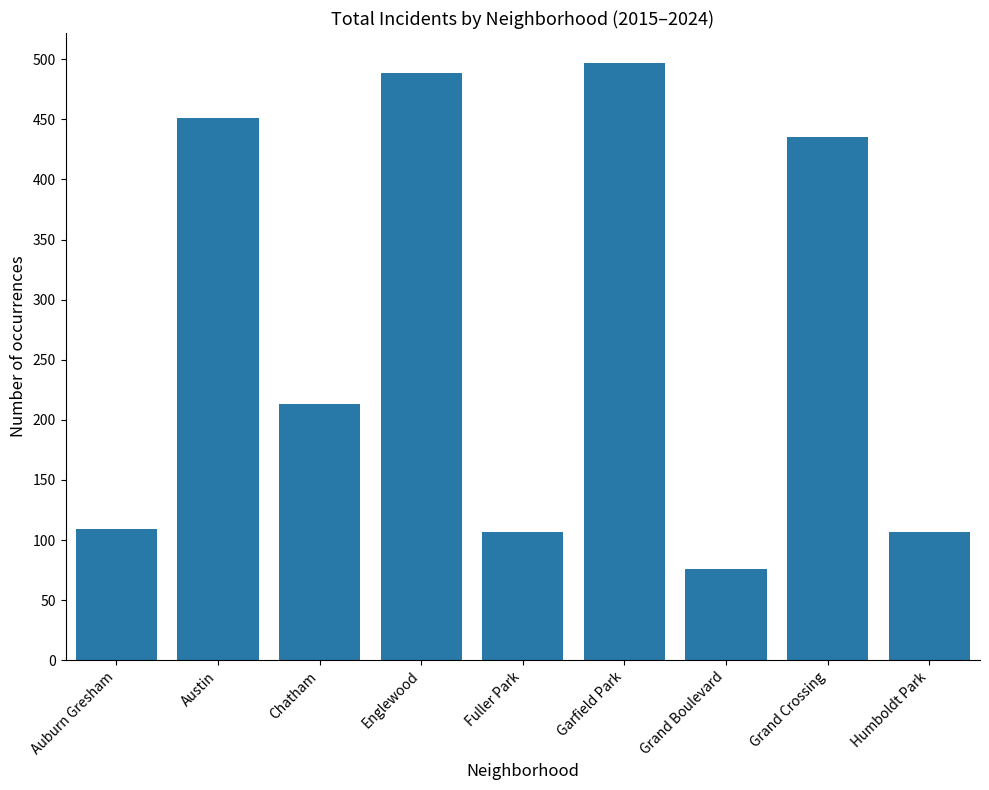

What is the change in value from Auburn Gresham to Grand Crossing?

+326